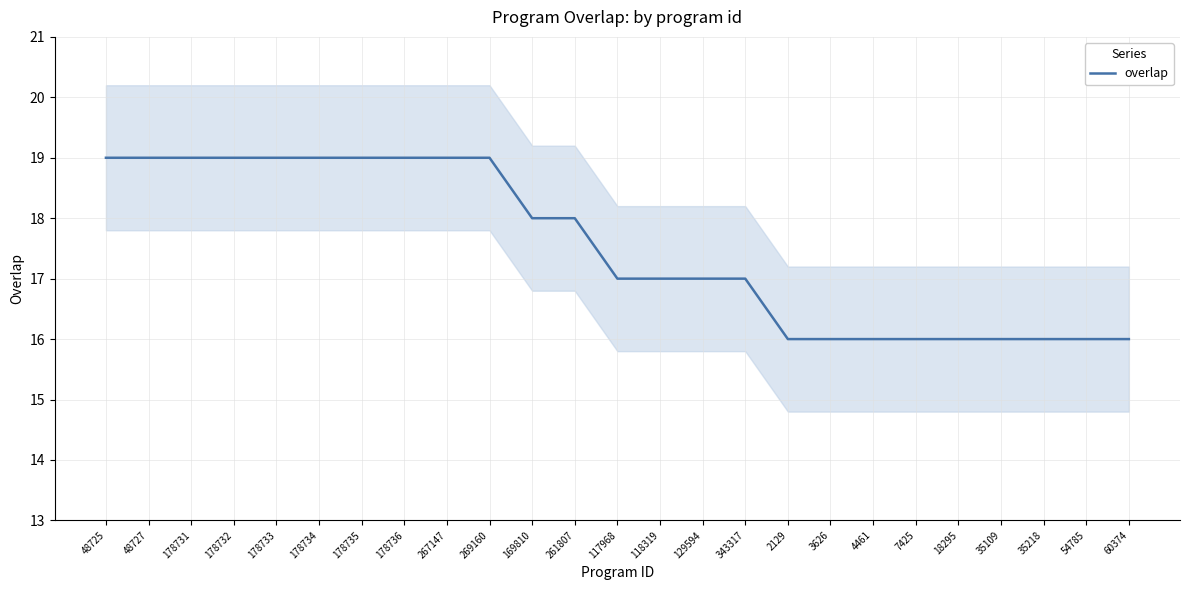

What is the difference between the values at 35109 and 178732?

3